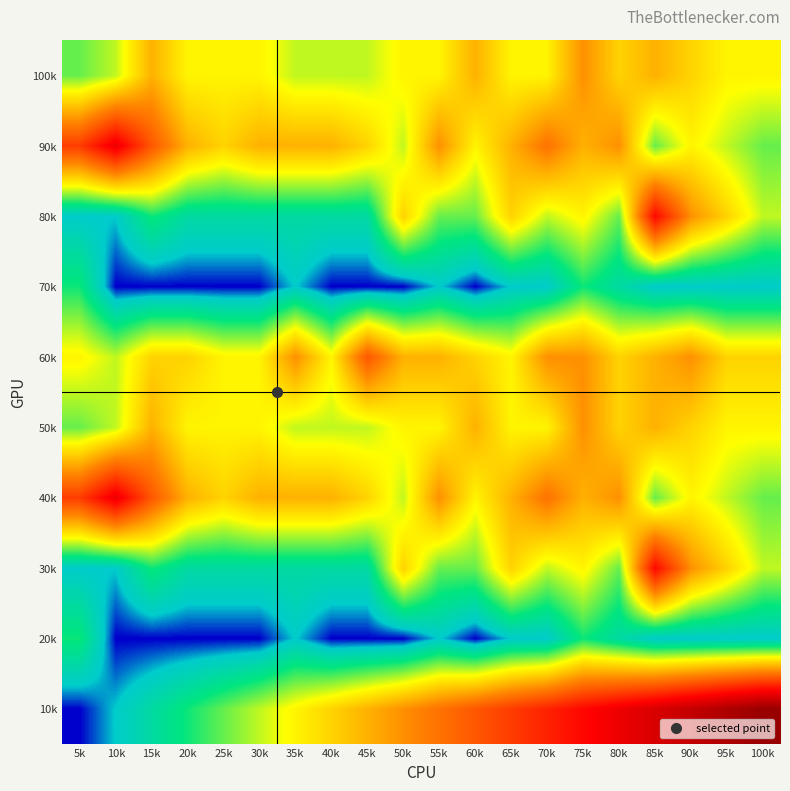

Reading left to right, transcribe all the data shown in this chart.

10k: 5k=1	10k=2	15k=3	20k=4	25k=5	30k=6	35k=7	40k=8	45k=9	50k=10	55k=11	60k=12	65k=13	70k=14	75k=15	80k=16	85k=17	90k=18	95k=19	100k=20
20k: 5k=4	10k=1	15k=1	20k=1	25k=1	30k=1	35k=2	40k=1	45k=1	50k=1	55k=2	60k=1	65k=2	70k=2	75k=4	80k=3	85k=2	90k=2	95k=2	100k=2
30k: 5k=2	10k=2	15k=4	20k=3	25k=3	30k=3	35k=3	40k=3	45k=3	50k=8	55k=5	60k=5	65k=8	70k=6	75k=7	80k=5	85k=15	90k=10	95k=8	100k=6
40k: 5k=13	10k=16	15k=12	20k=9	25k=8	30k=9	35k=9	40k=9	45k=8	50k=6	55k=10	60k=7	65k=9	70k=11	75k=9	80k=10	85k=5	90k=7	95k=6	100k=5
50k: 5k=5	10k=6	15k=9	20k=7	25k=7	30k=7	35k=6	40k=6	45k=6	50k=7	55k=7	60k=9	65k=7	70k=7	75k=10	80k=8	85k=9	90k=8	95k=7	100k=7
60k: 5k=7	10k=6	15k=8	20k=8	25k=7	30k=7	35k=10	40k=7	45k=12	50k=9	55k=9	60k=8	65k=7	70k=10	75k=10	80k=8	85k=9	90k=10	95k=8	100k=8
70k: 5k=4	10k=1	15k=1	20k=1	25k=1	30k=1	35k=2	40k=1	45k=1	50k=1	55k=2	60k=1	65k=2	70k=2	75k=4	80k=3	85k=2	90k=2	95k=2	100k=2
80k: 5k=2	10k=2	15k=4	20k=3	25k=3	30k=3	35k=3	40k=3	45k=3	50k=8	55k=5	60k=5	65k=8	70k=6	75k=7	80k=5	85k=15	90k=10	95k=8	100k=6
90k: 5k=13	10k=16	15k=12	20k=9	25k=8	30k=9	35k=9	40k=9	45k=8	50k=6	55k=10	60k=7	65k=9	70k=11	75k=9	80k=10	85k=5	90k=7	95k=6	100k=5
100k: 5k=5	10k=6	15k=9	20k=7	25k=7	30k=7	35k=6	40k=6	45k=6	50k=7	55k=7	60k=9	65k=7	70k=7	75k=10	80k=8	85k=9	90k=8	95k=7	100k=7